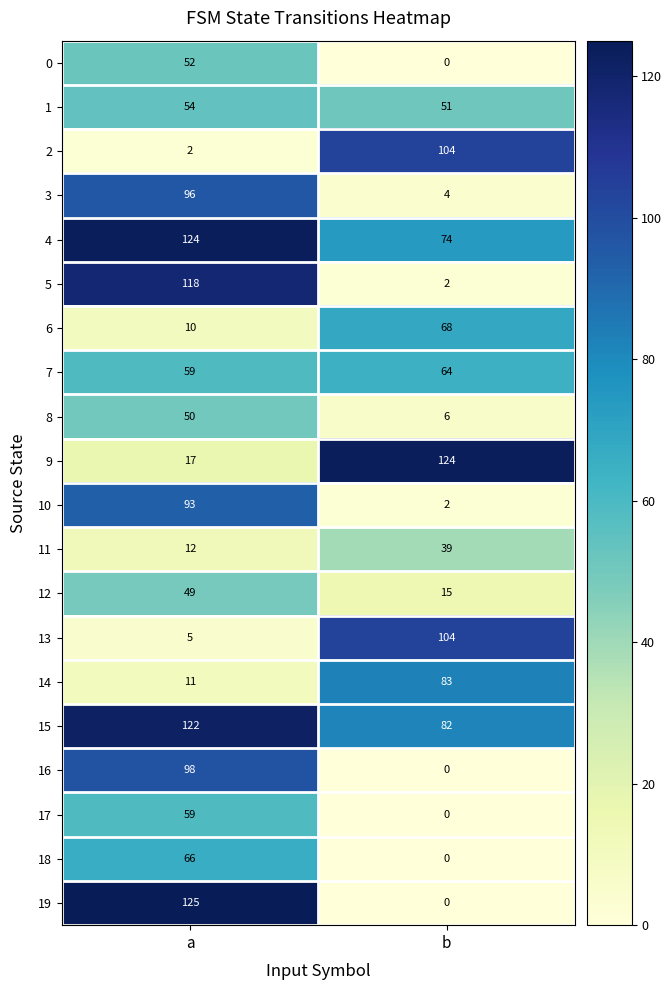

Is the value of 10 at b greater than the value of 0 at b?

Yes